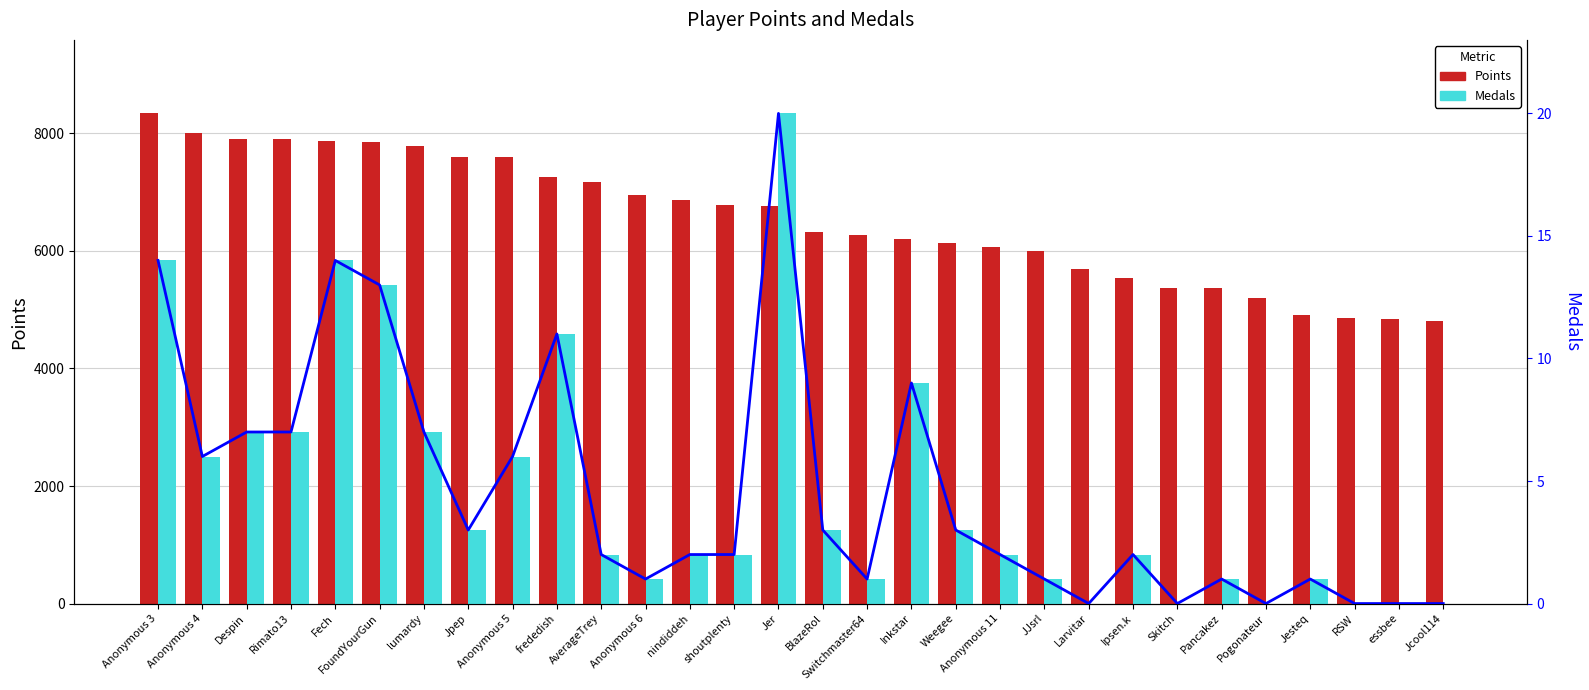

How many bars are there in each group?

2